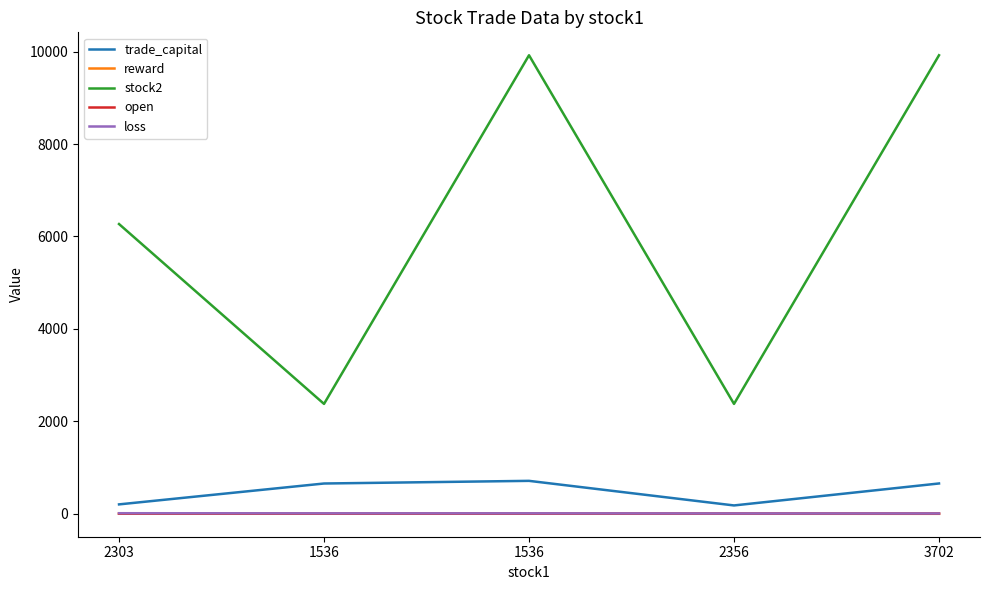

How many lines are shown in the chart?

5